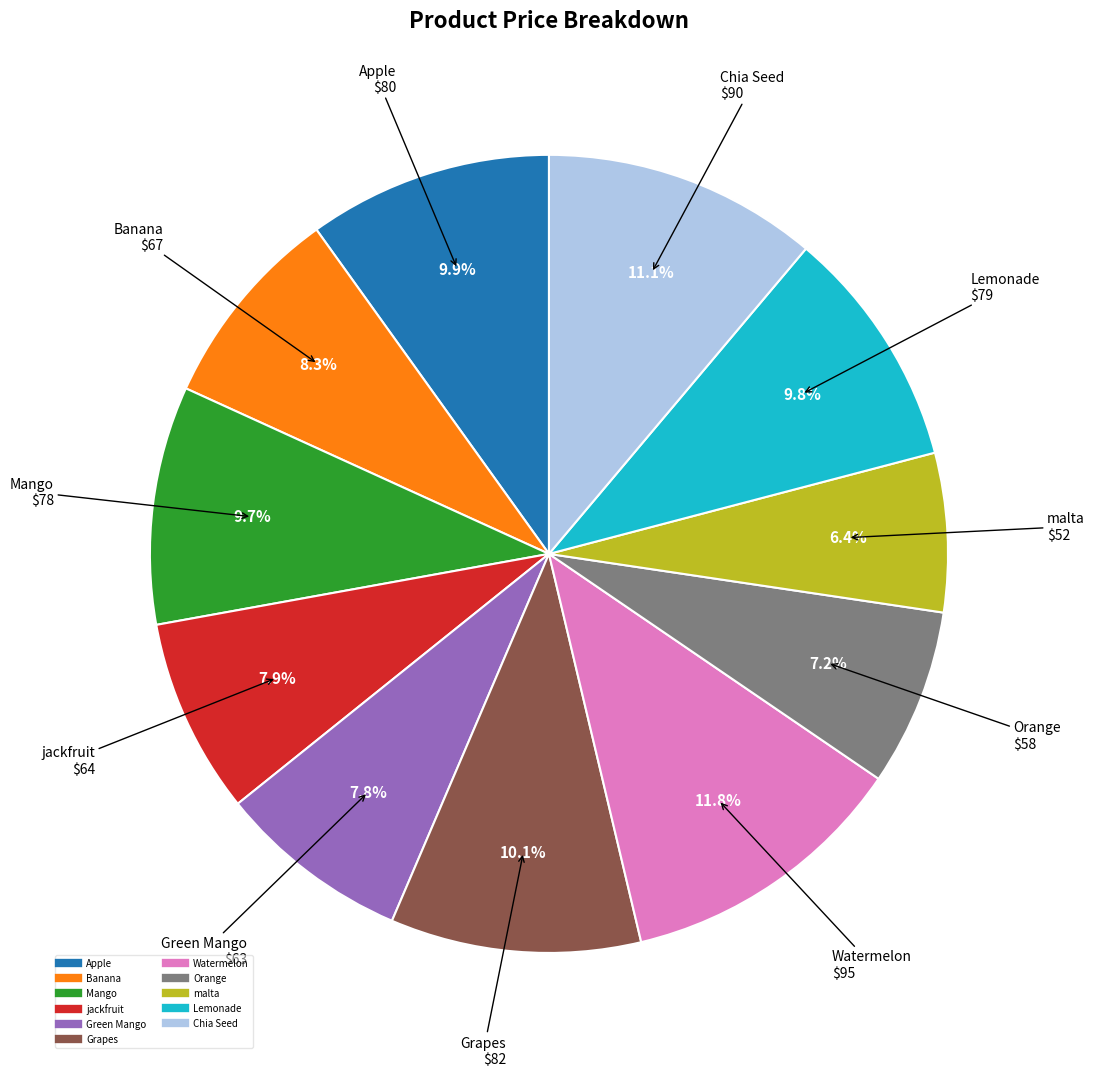

To the nearest percent, what is the average slice percentage?

9%